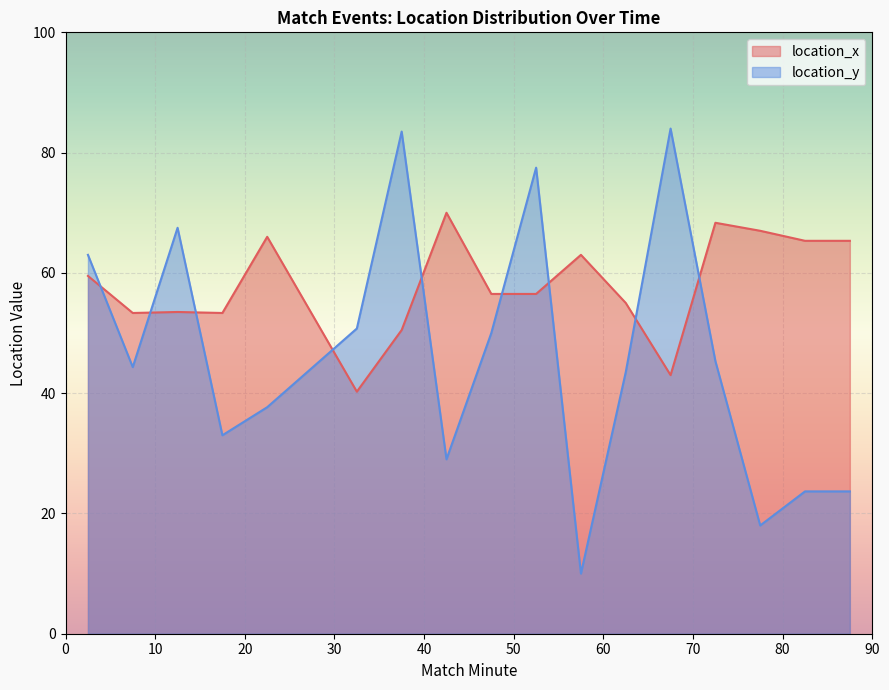

How many lines are shown in the chart?

2